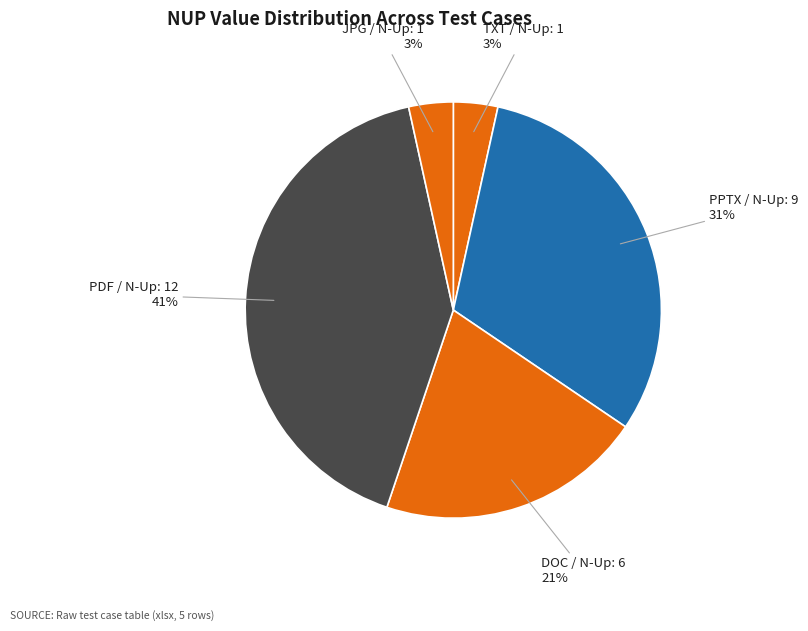

To the nearest percent, what is the average slice percentage?

20%